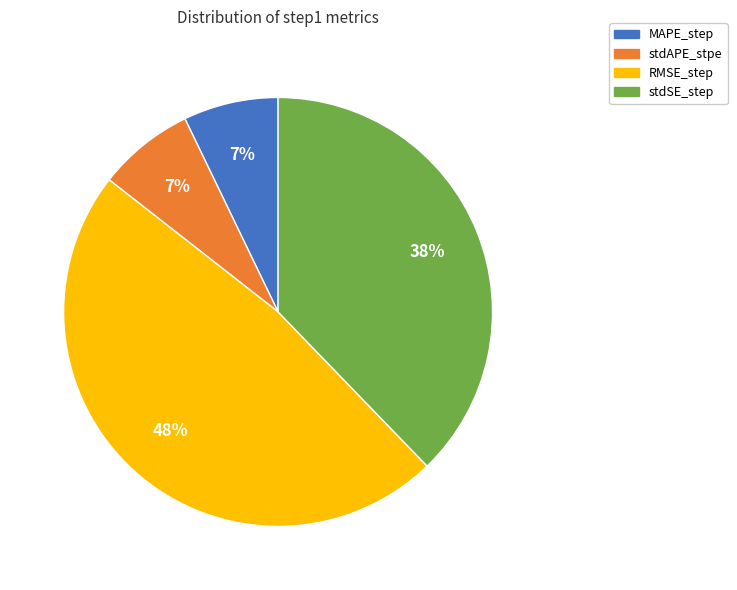

Is it true that RMSE_step is 59% of the pie?

False